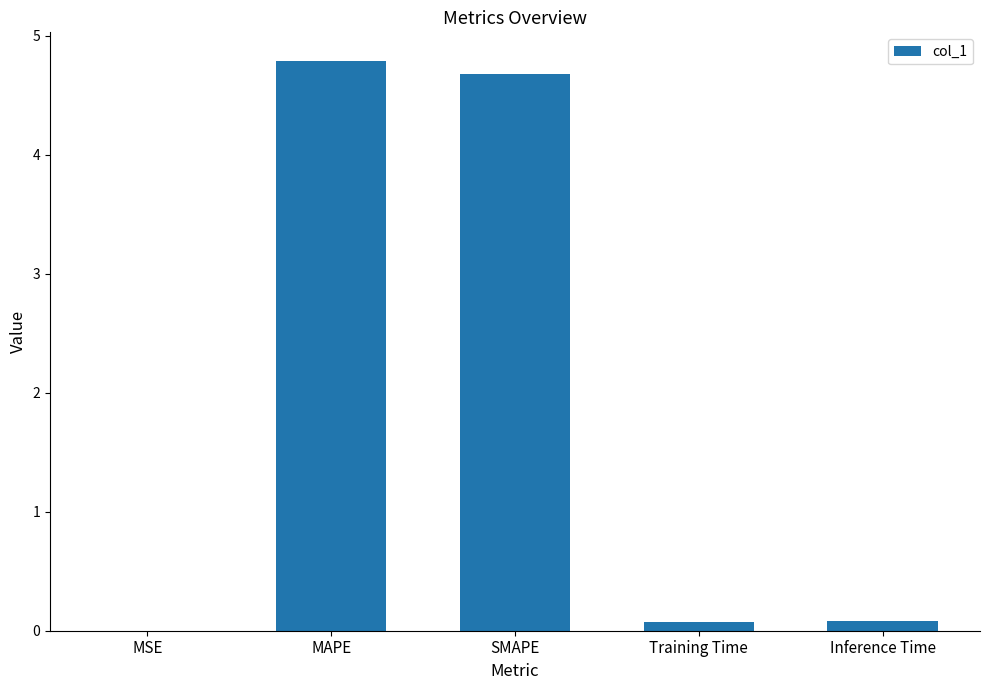

True or false: the data shows 0.0 at MSE.

True